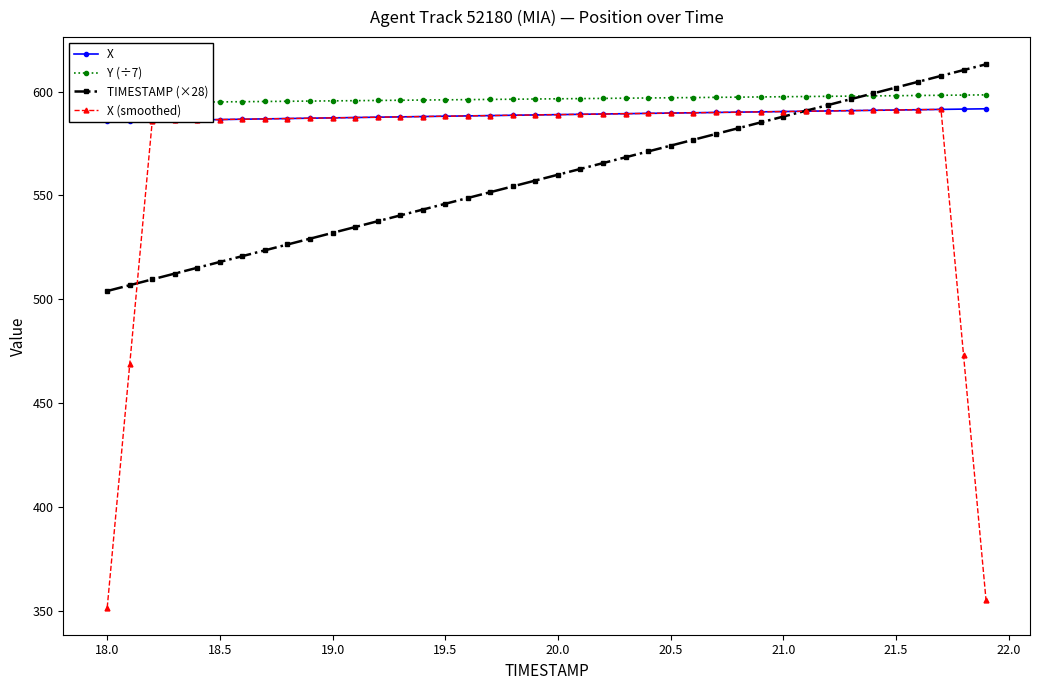

What is the highest value of the TIMESTAMP (×28) series?

613.2